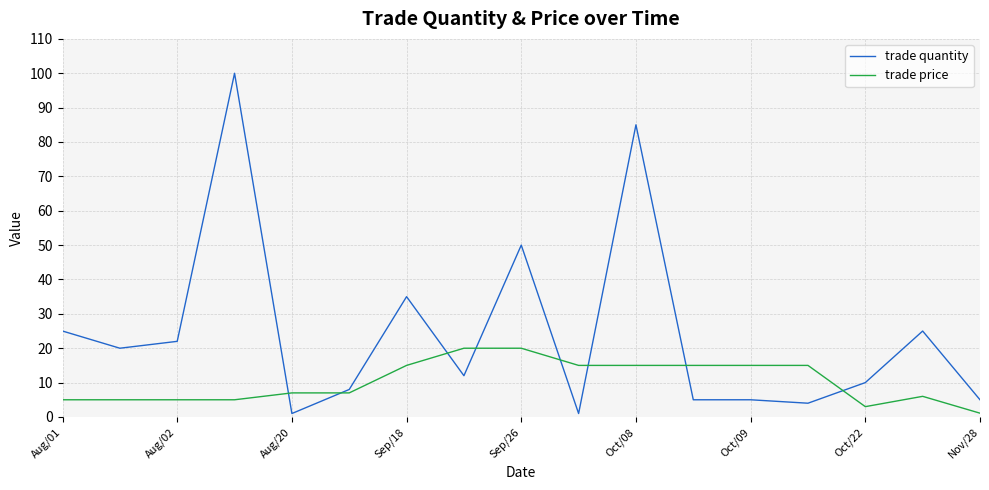

Which series has the largest range (max minus min)?

trade quantity